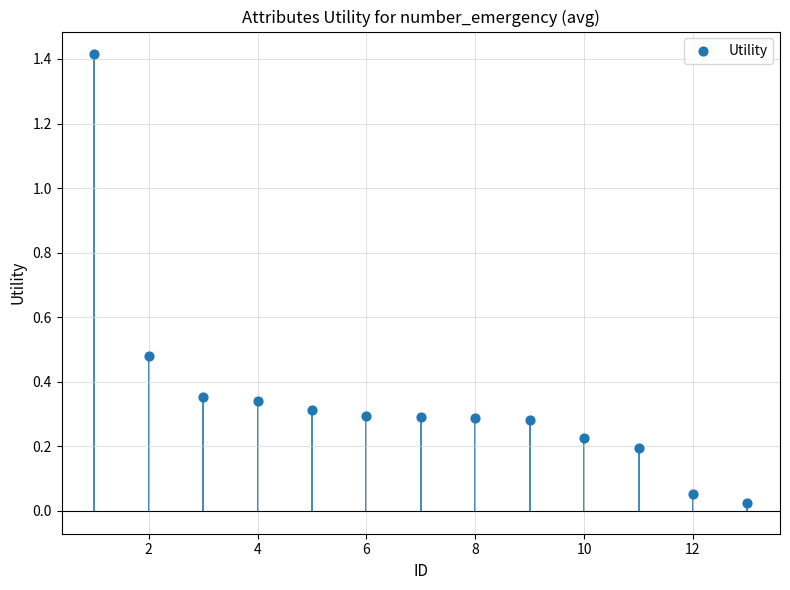

What is the range of Y values (max minus min)?

1.4